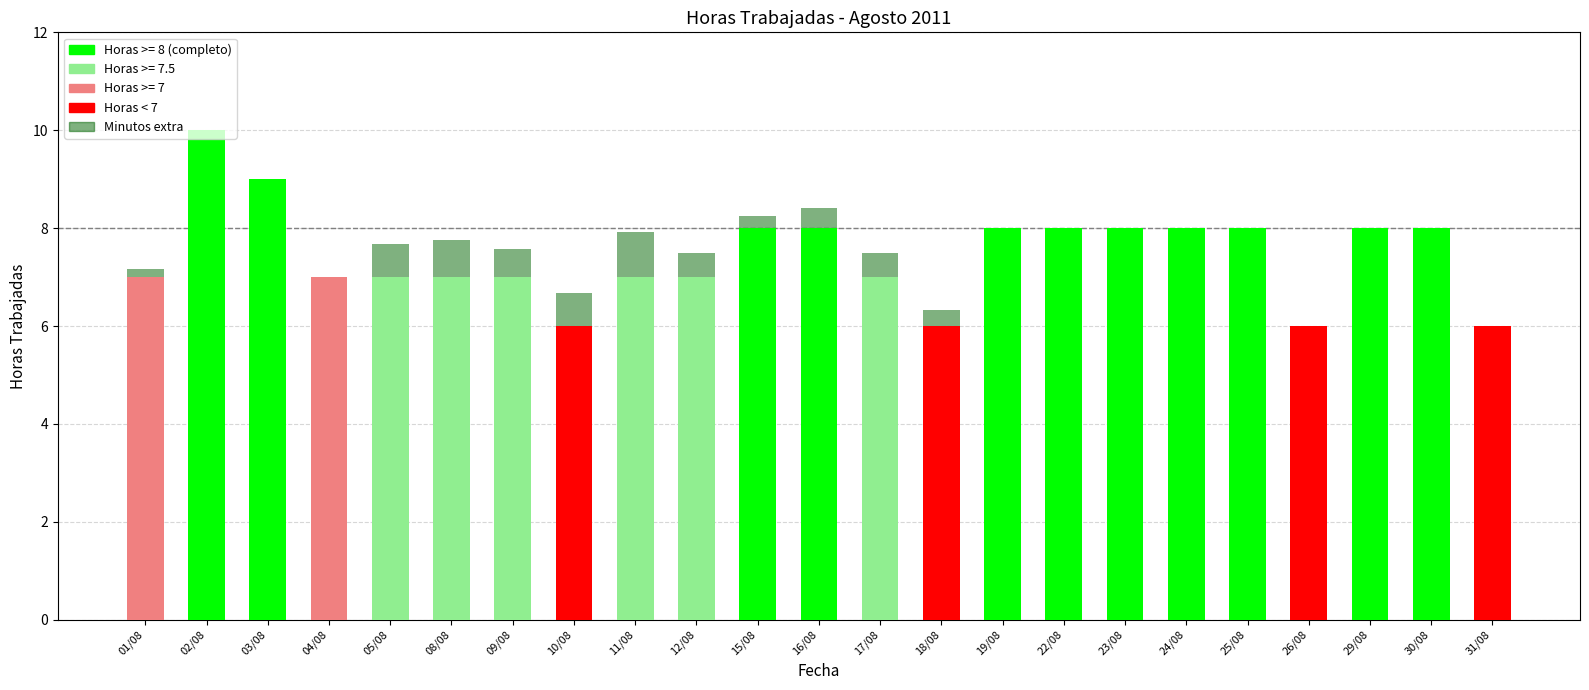

Are the bars grouped side by side (vs. stacked)?

No